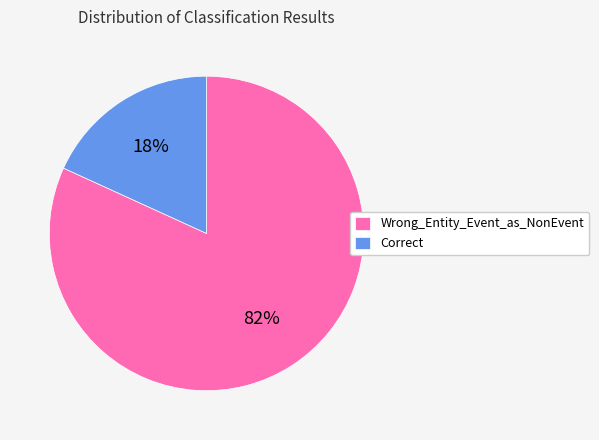

Is it true that Correct is 18% of the pie?

True